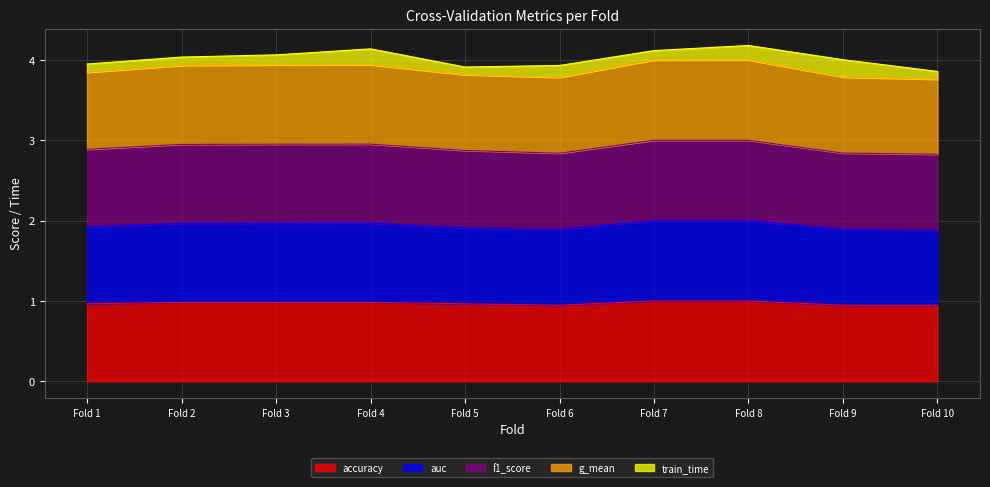

What is the total value across all series at Fold 7?

4.1